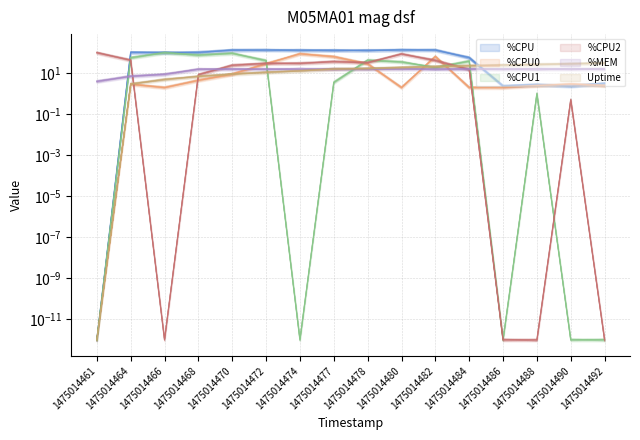

Is the value of %CPU at 1475014490 greater than the value of %MEM at 1475014492?

No